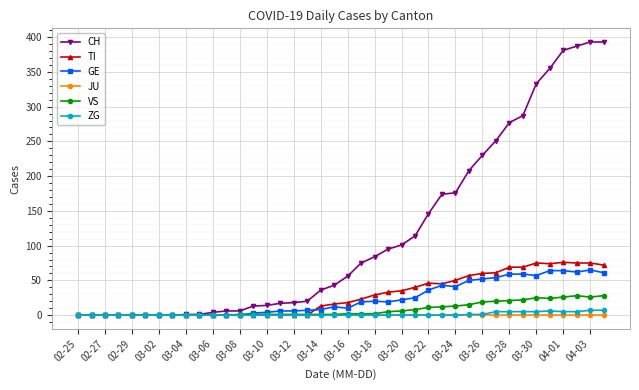

Which series has the largest total across all categories?

CH